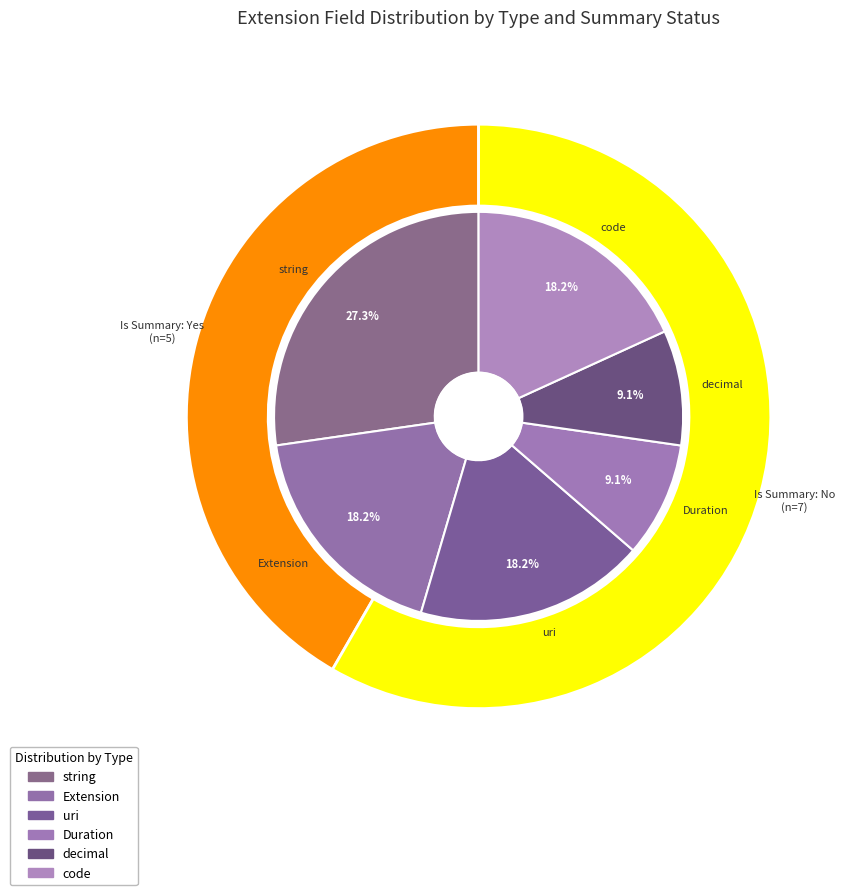

Is there any slice that represents more than half of the pie?

Yes